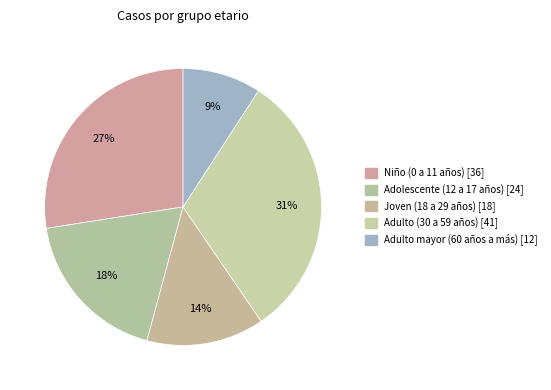

To the nearest percent, what is the difference between the Niño (0 a 11 años) and Adolescente (12 a 17 años) slice percentages?

9%